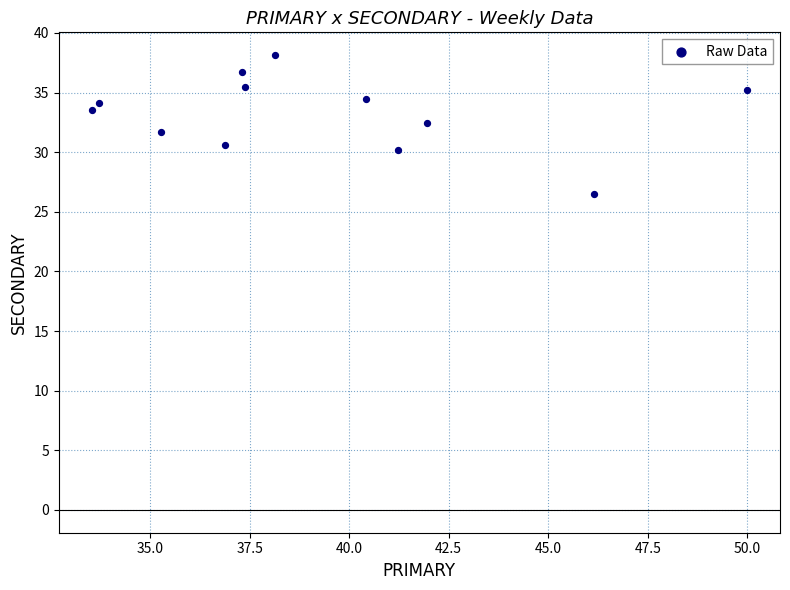

What is the range of Y values (max minus min)?

11.6